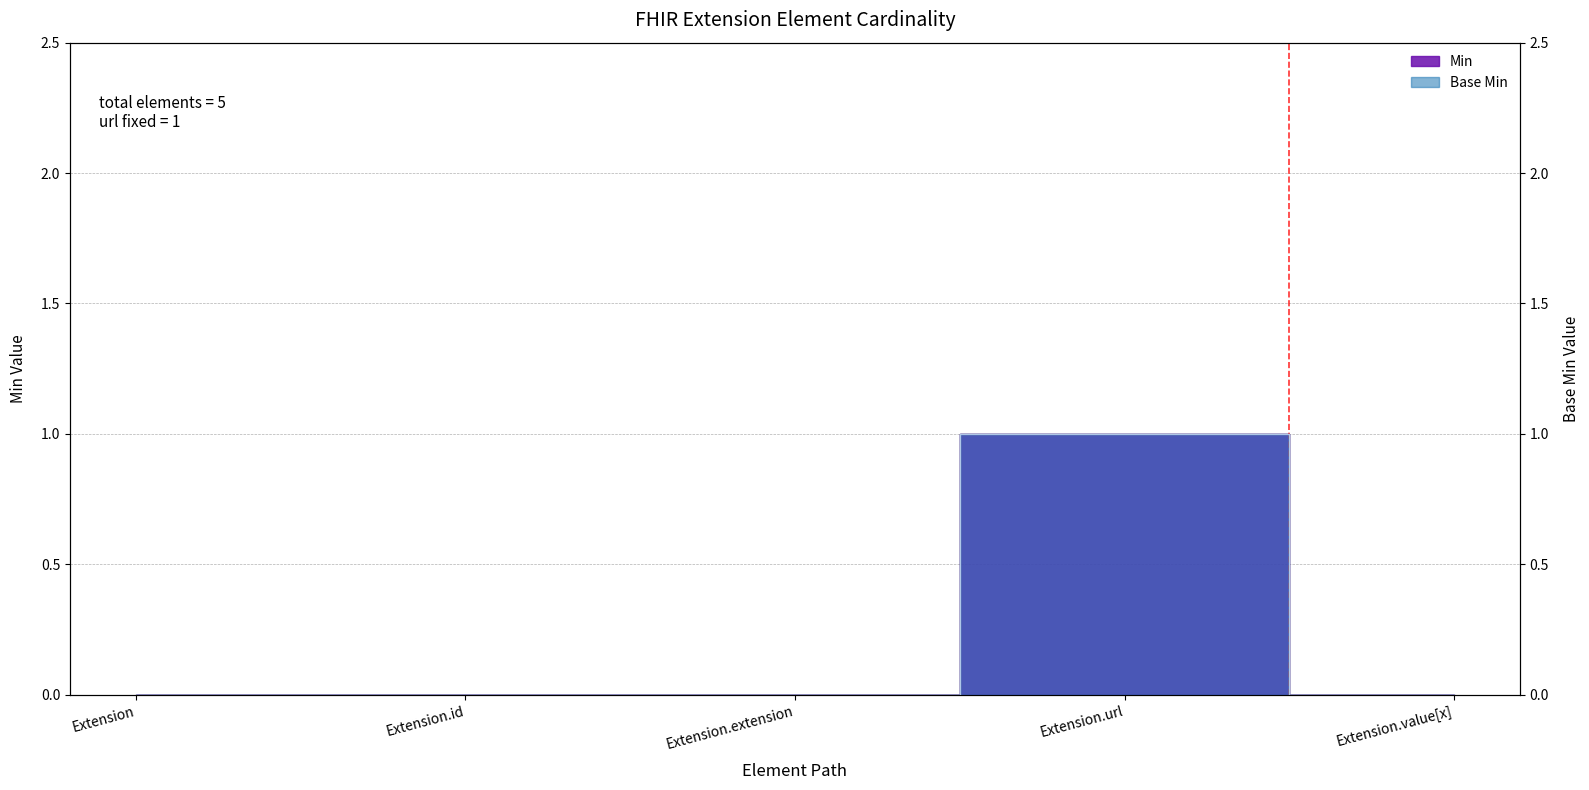

What are all the series names shown in the legend?

Min, Base Min